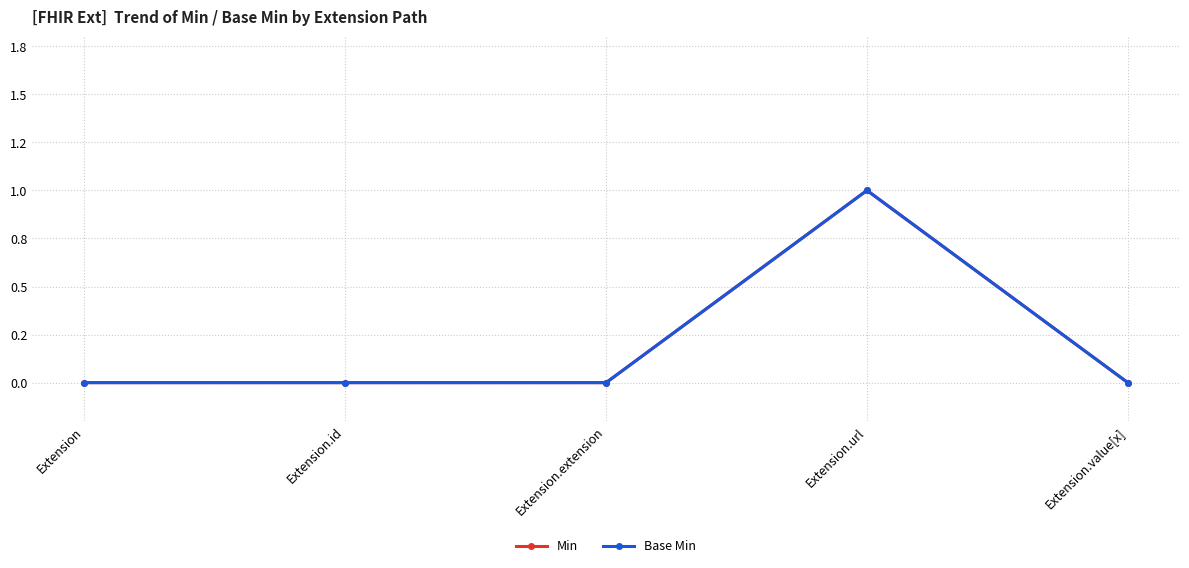

Is this an area chart (filled region under the line)?

No